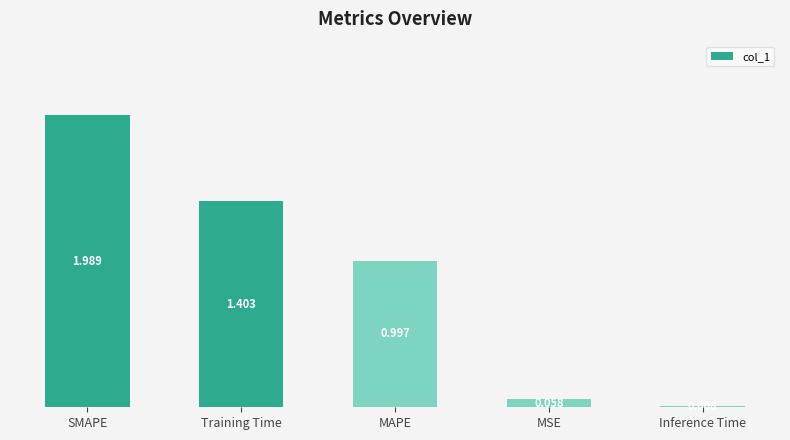

Approximately how many times larger is the value at MAPE compared to SMAPE?

0.5